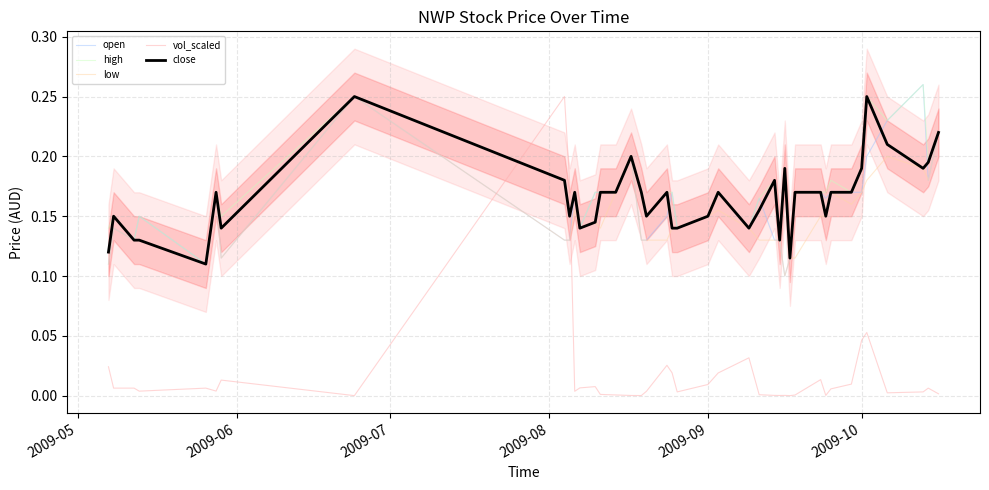

Which series has the largest total across all categories?

high